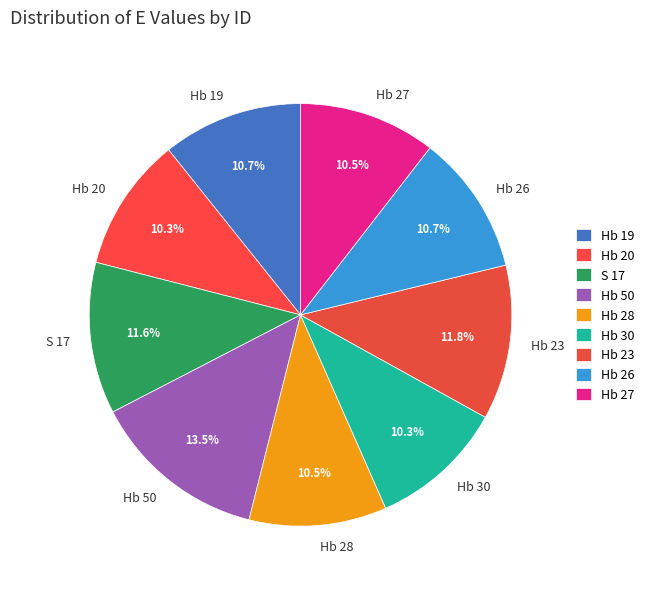

What percentage is the S 17 slice, to the nearest percent?

12%